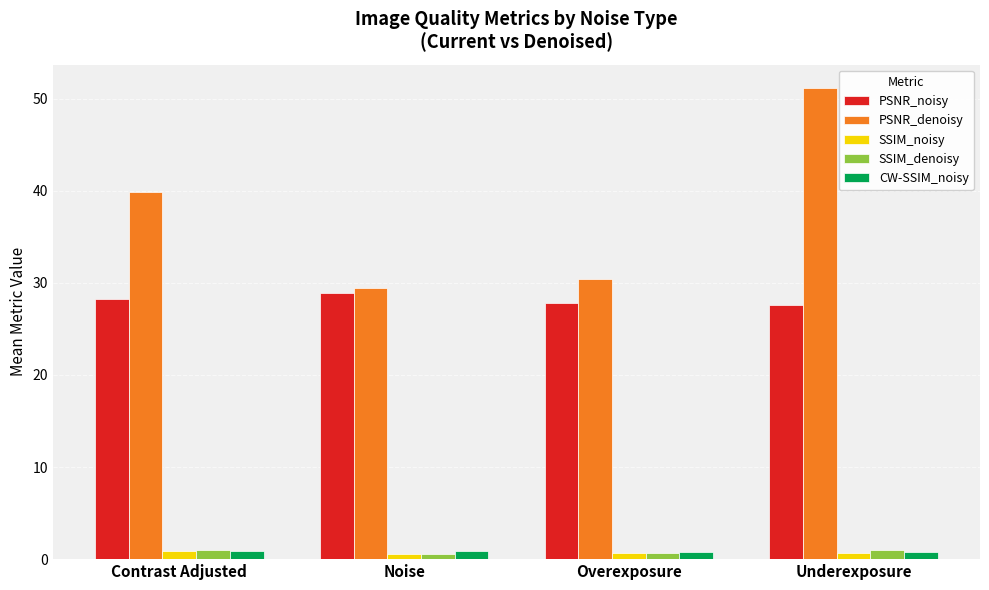

What is the average value of the PSNR_noisy series?

28.1